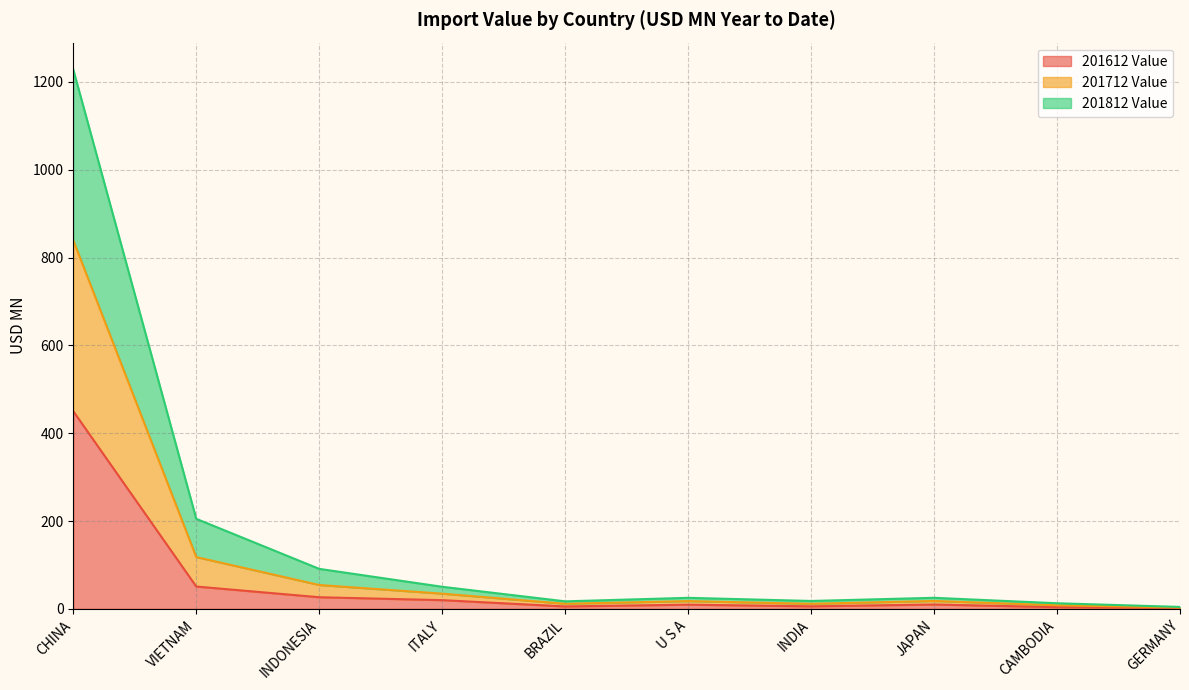

Does the chart display data point markers on the line(s)?

No